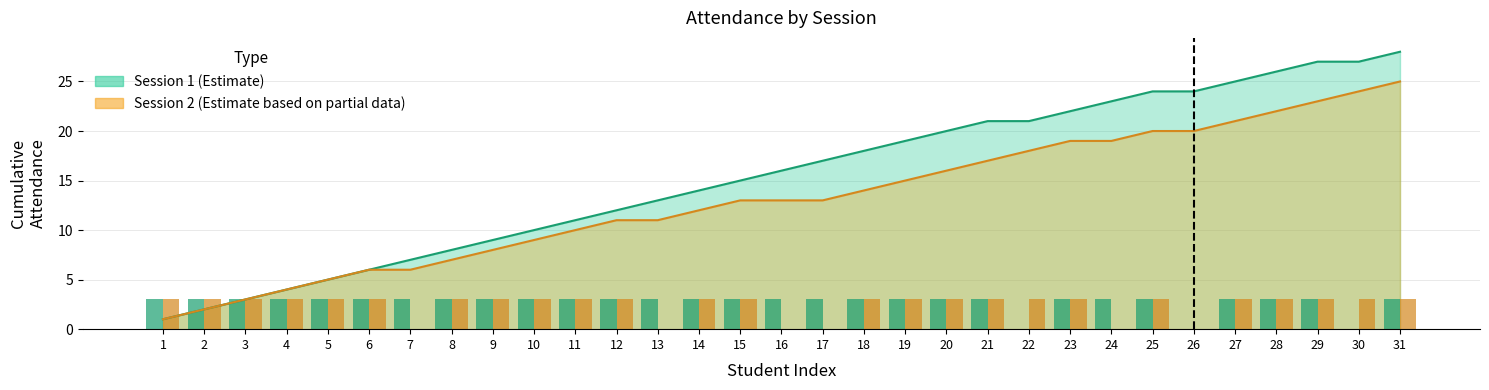

At which label is Session 2 (Estimate based on partial data) closest to 1?

7